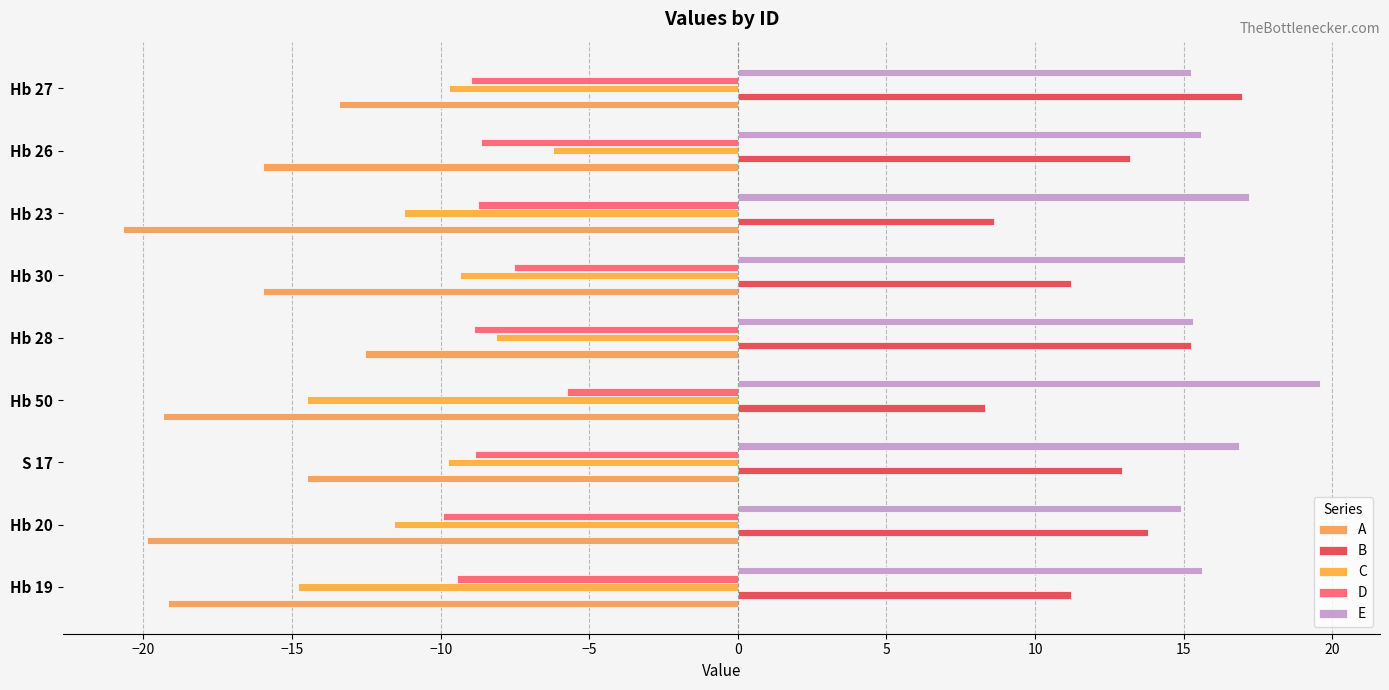

Which series has the largest range (max minus min)?

B